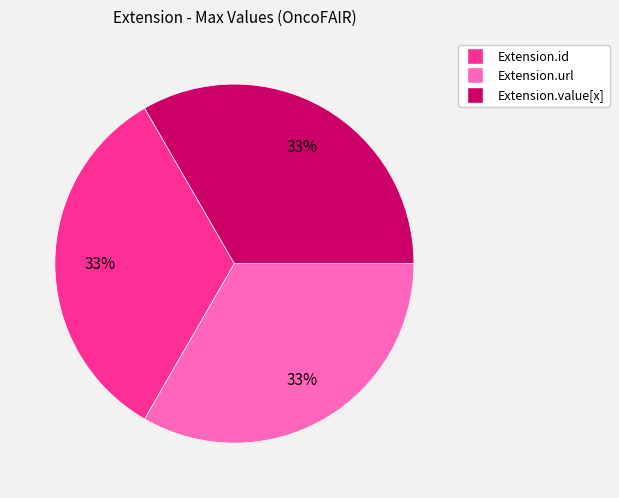

To the nearest percent, what is the average slice percentage?

33%